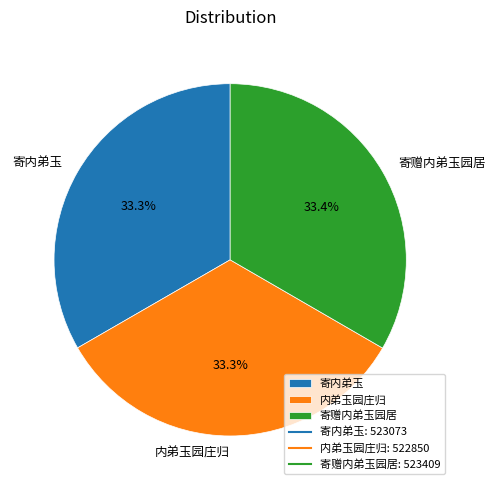

Approximately how many times larger is the value at 内弟玉园庄归 compared to 寄赠内弟玉园居?

1.0